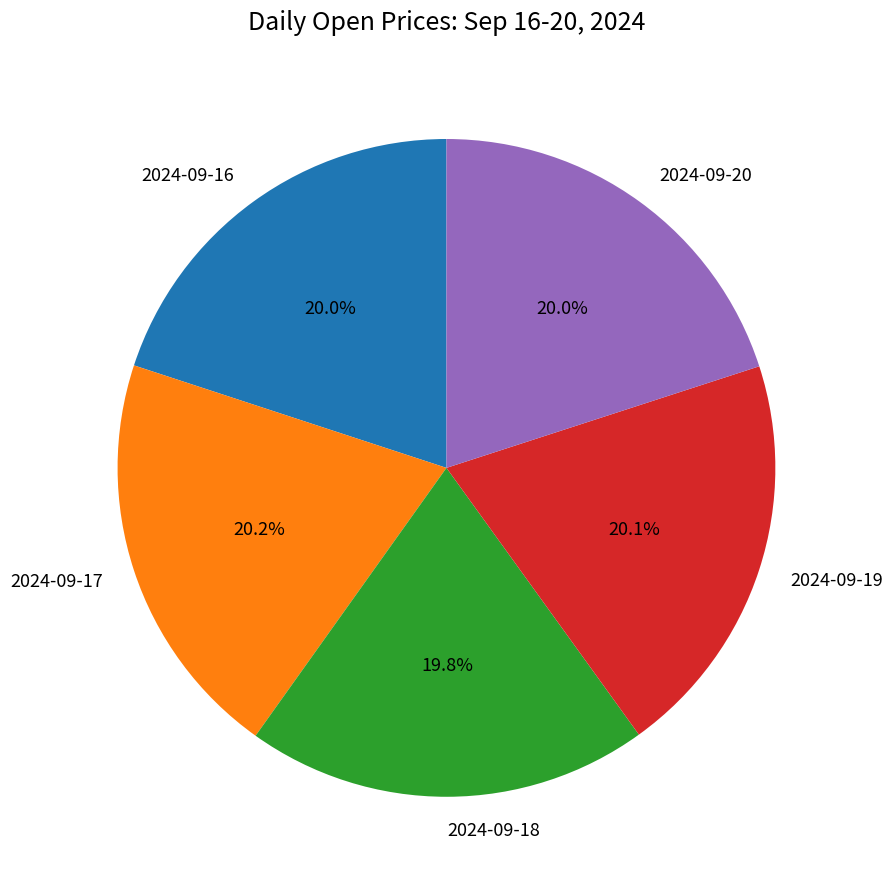

How many segments does this pie chart have?

5